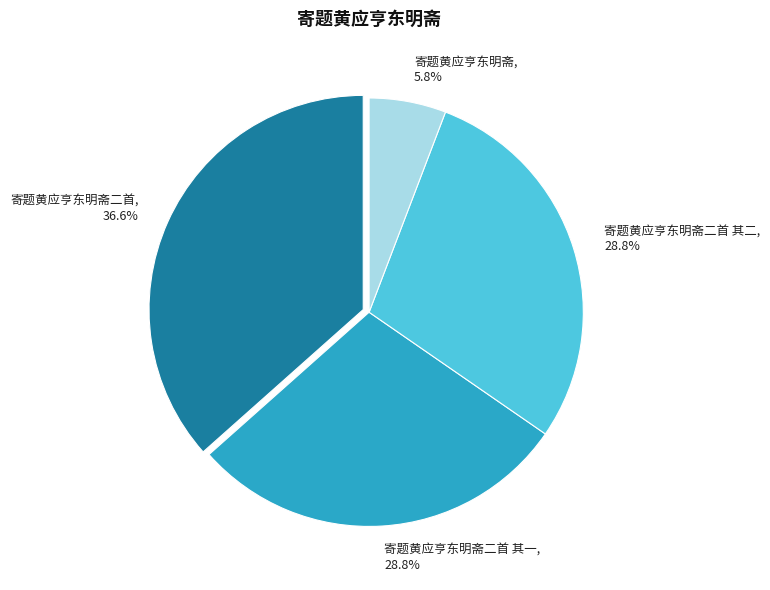

What portion of the pie excludes 寄题黄应亨东明斋二首 其一?

71.2%